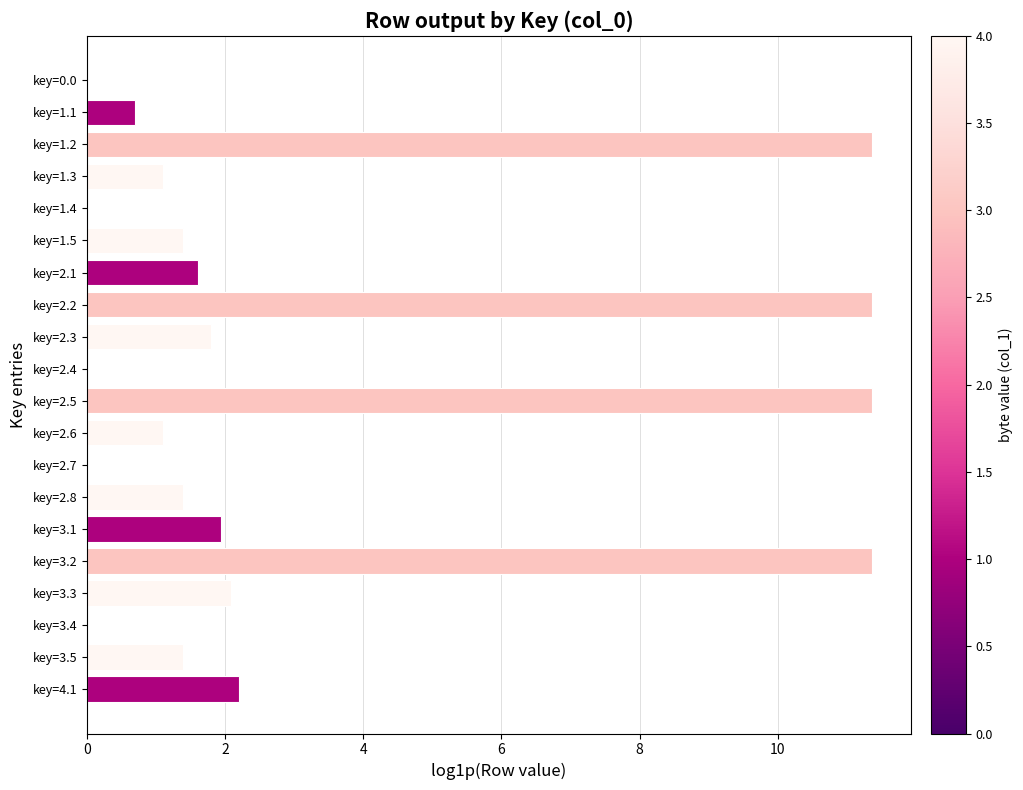

What is the average value?

3.1